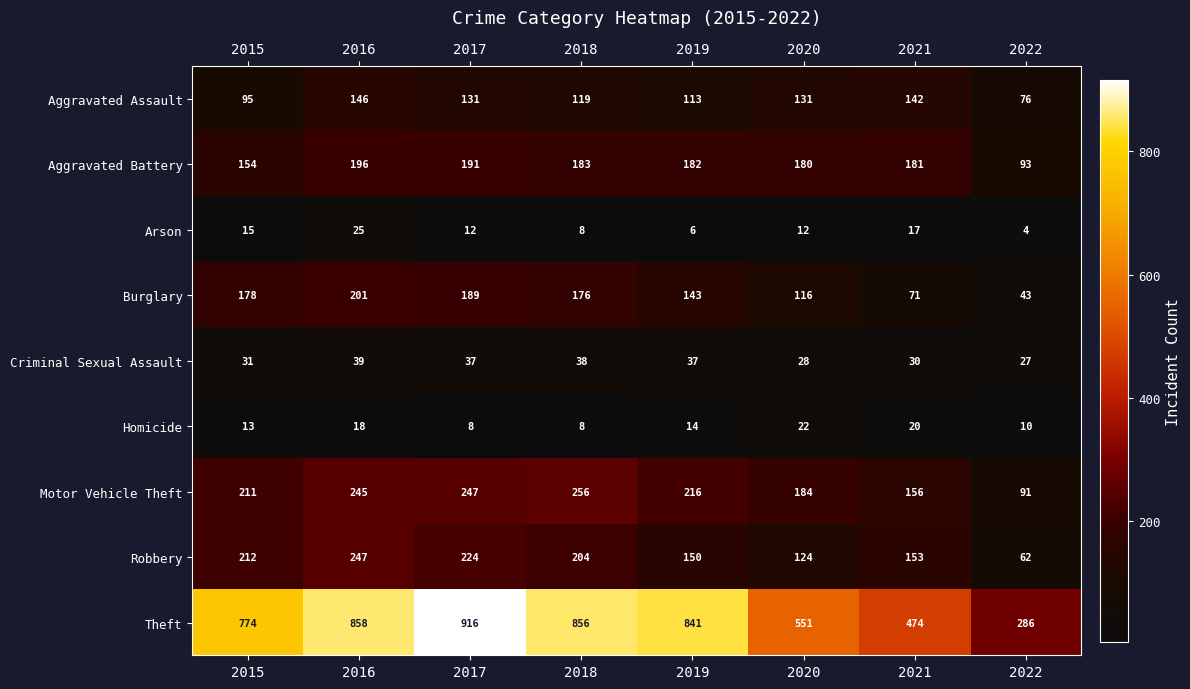

What is the sum of the Aggravated Assault values at 2015 and 2019?

208